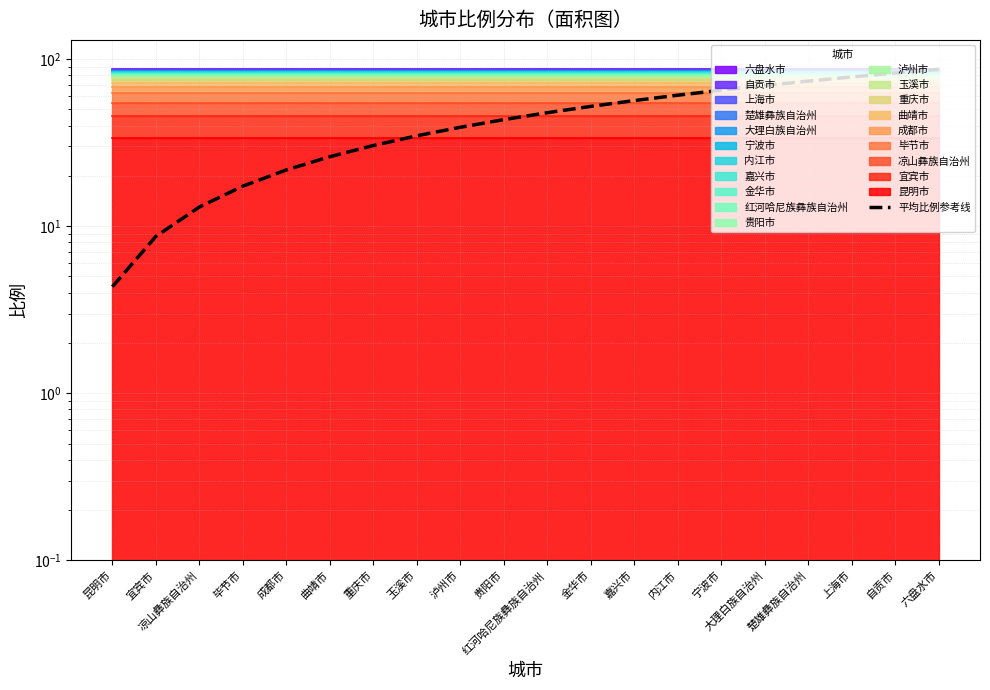

What is the sum of all values?

911.1